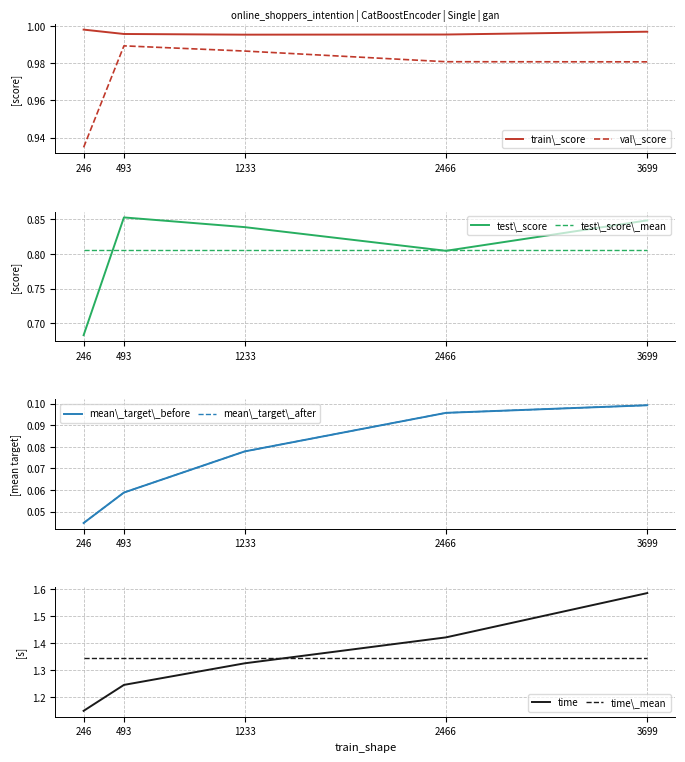

At which label is val\_score closest to 0?

246